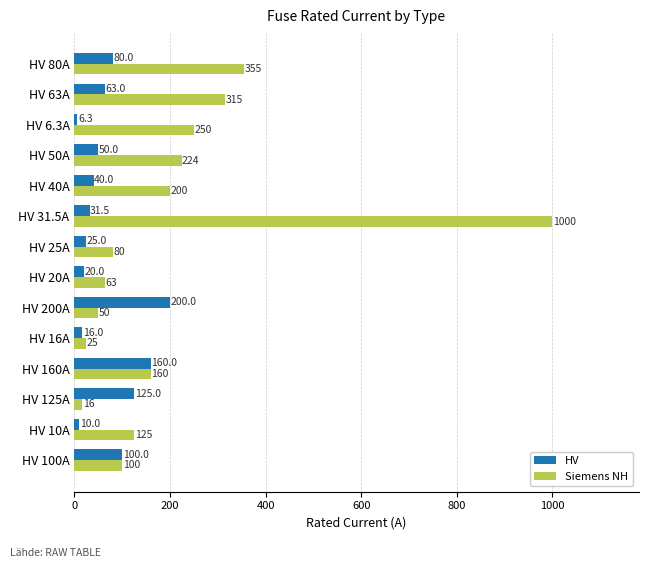

What are all the series names shown in the legend?

HV, Siemens NH